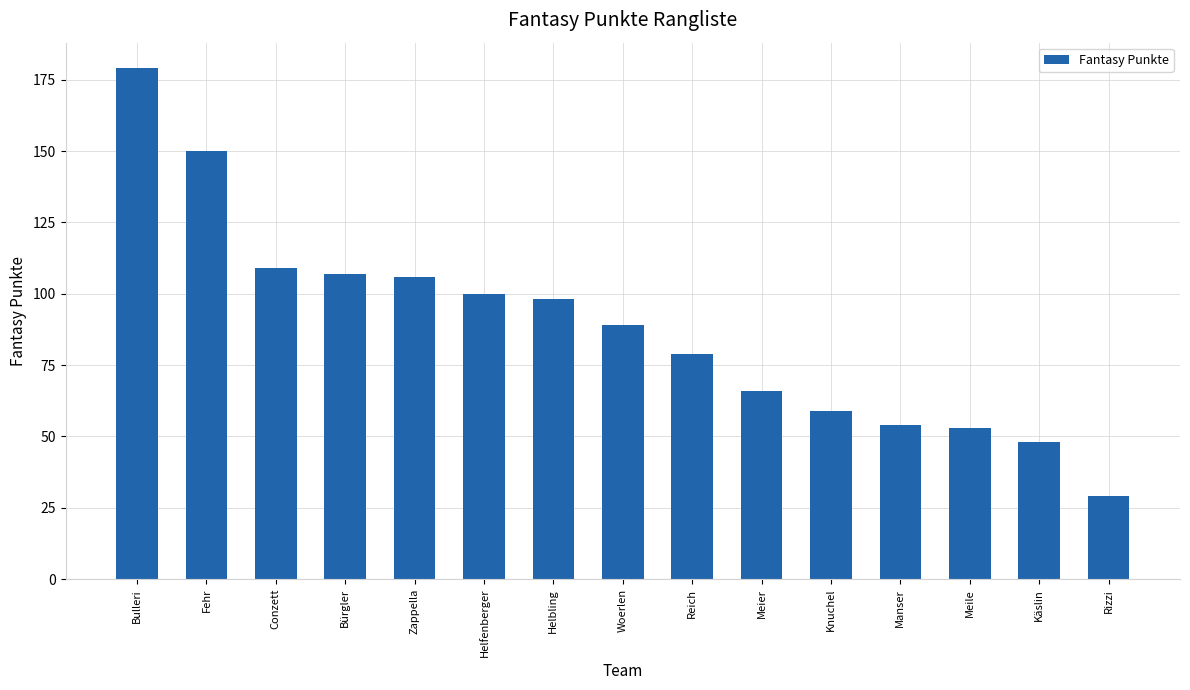

What is the value of the 8th bar from the left?

89